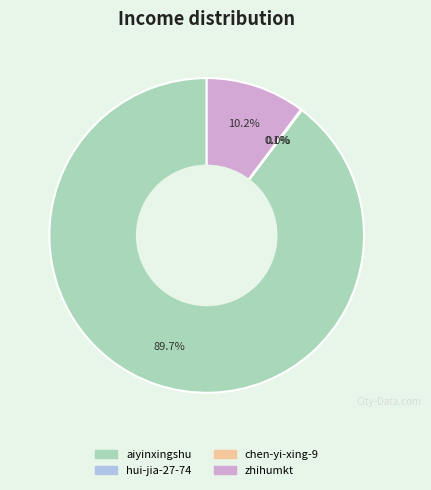

Does any single category account for the majority?

Yes